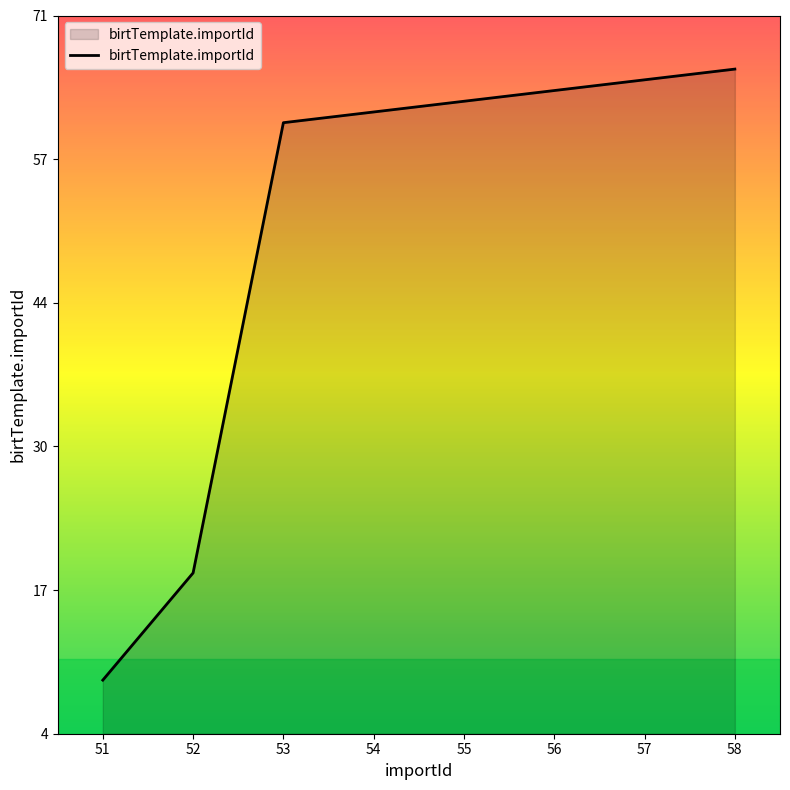

Reading right to left, list all the values displayed in this chart.

66	65	64	63	62	61	19	9